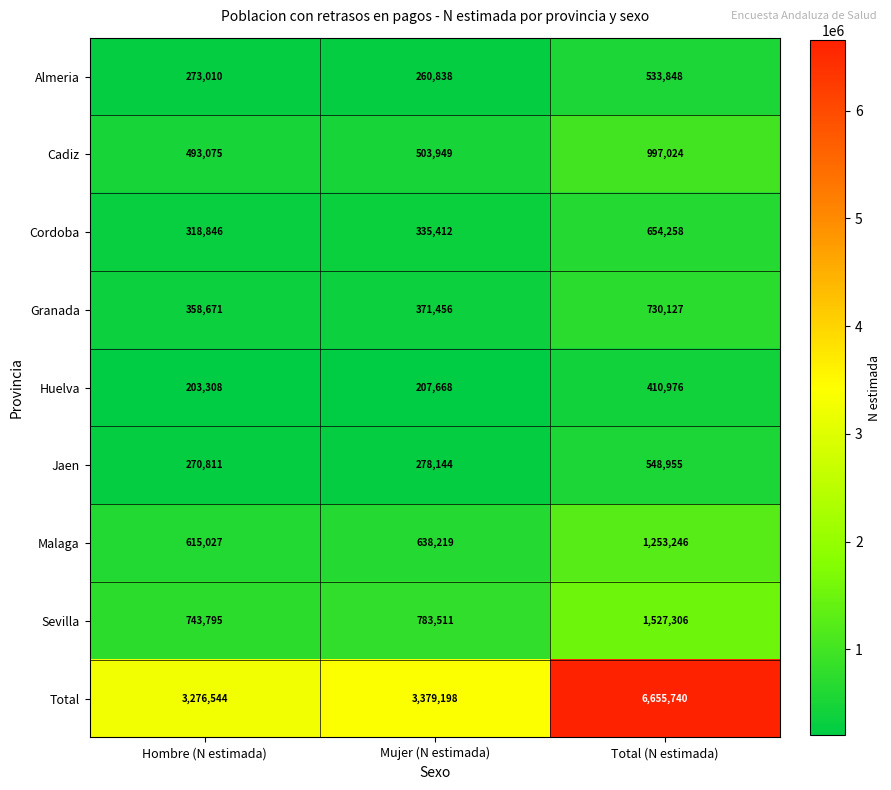

Rank the series by their maximum value, from lowest to highest.

Huelva, Almeria, Jaen, Cordoba, Granada, Cadiz, Malaga, Sevilla, Total